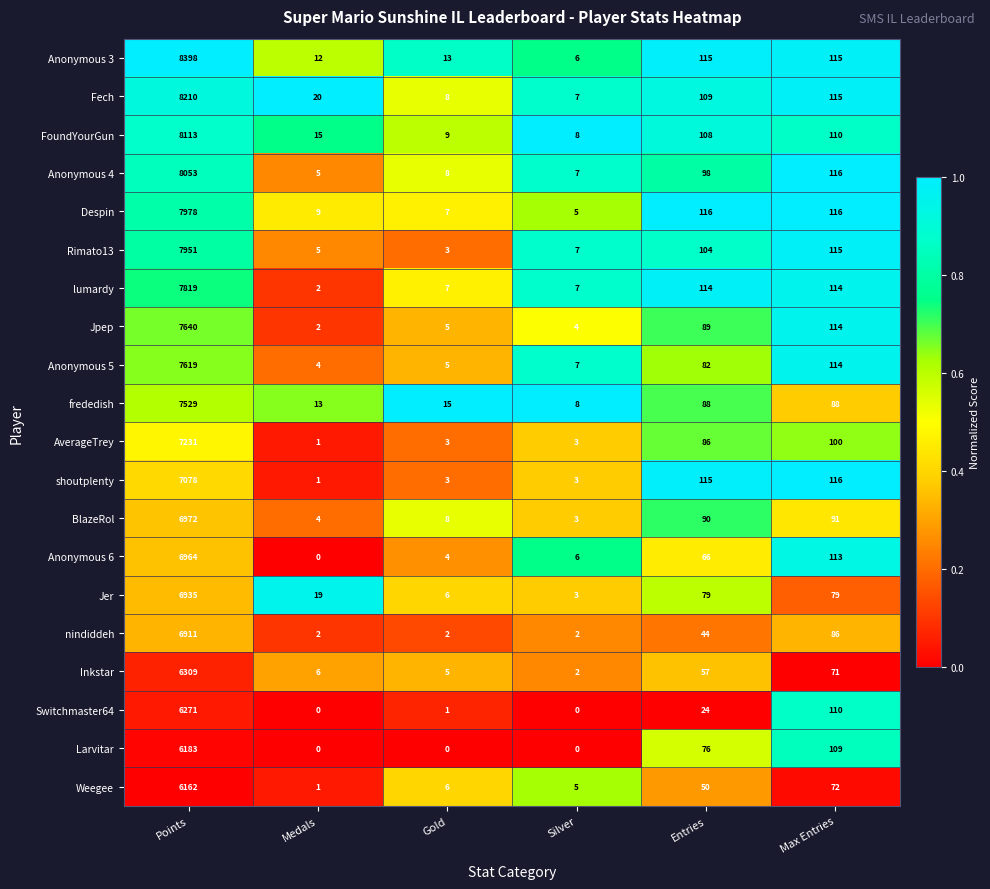

True or false: AverageTrey has a value of 100 at Max Entries.

True